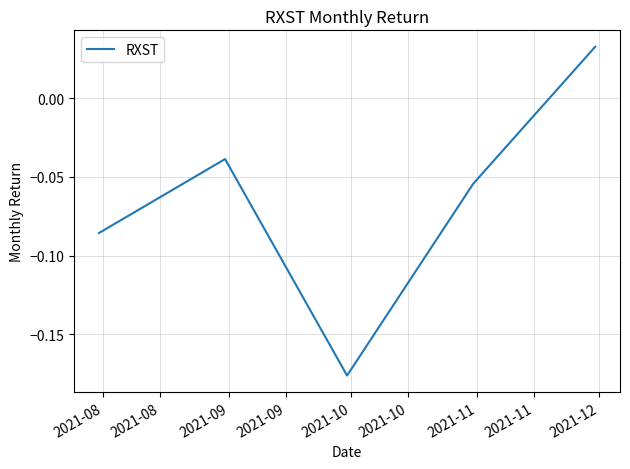

True or false: the data has more than 1 interior local peaks.

False